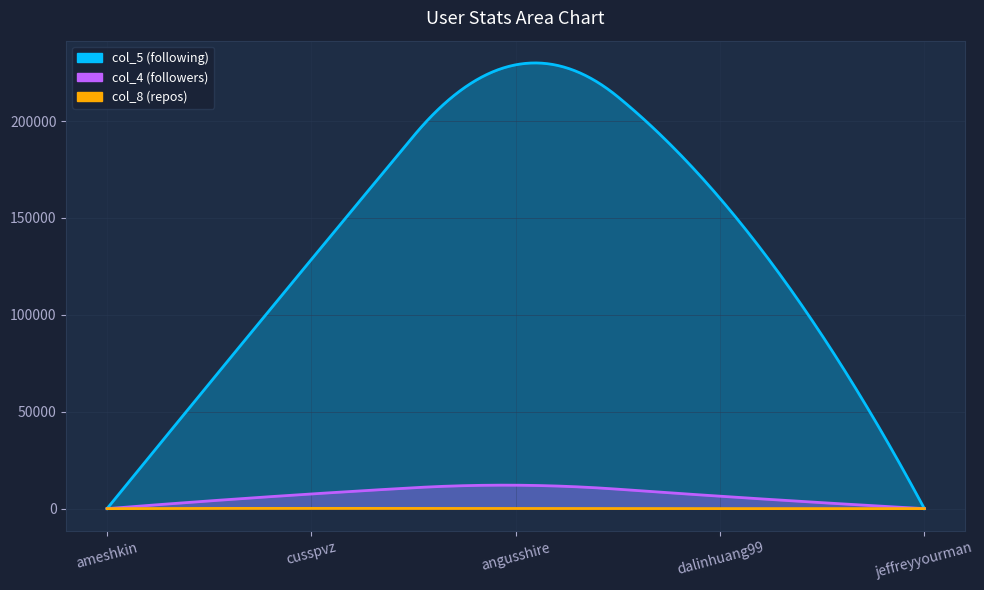

At which label is col_4 closest to 6053?

dalinhuang99